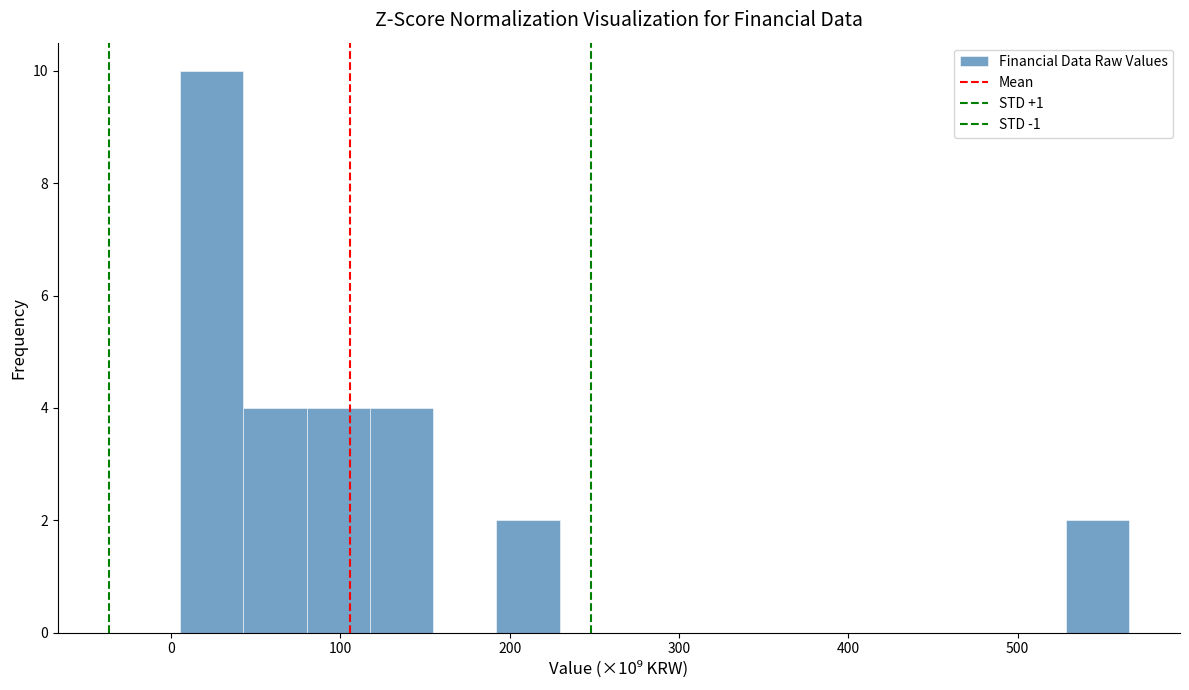

Read against the x-axis, roughly where is the centre of the tallest bar?

20